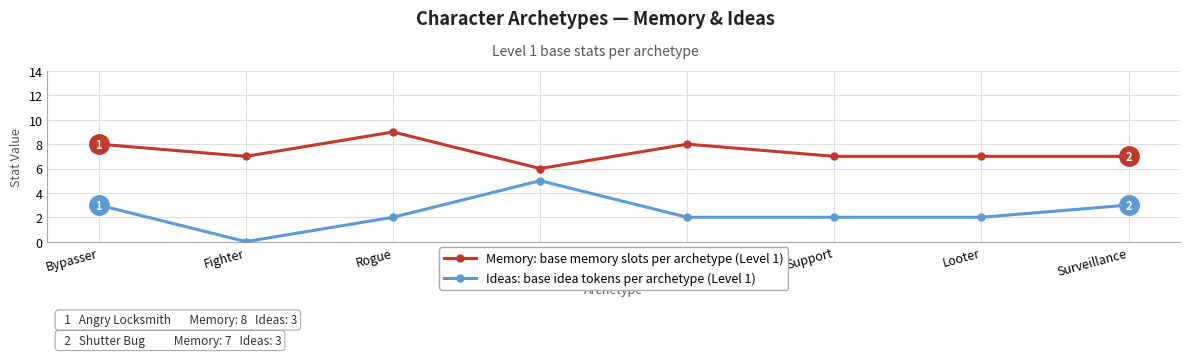

Reading left to right, extract all data points from this chart.

Memory: 8	7	9	6	8	7	7	7
Ideas: 3	0	2	5	2	2	2	3